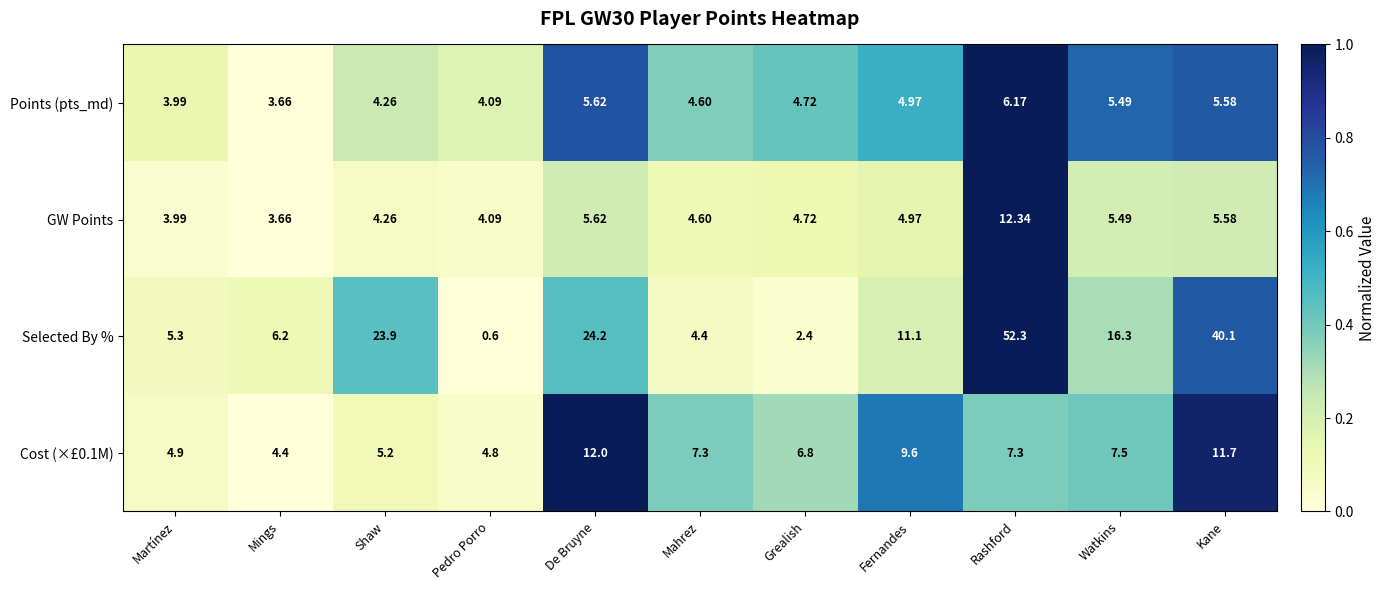

Is the value of Points (pts_md) at De Bruyne greater than the value of Cost (×£0.1M) at De Bruyne?

No